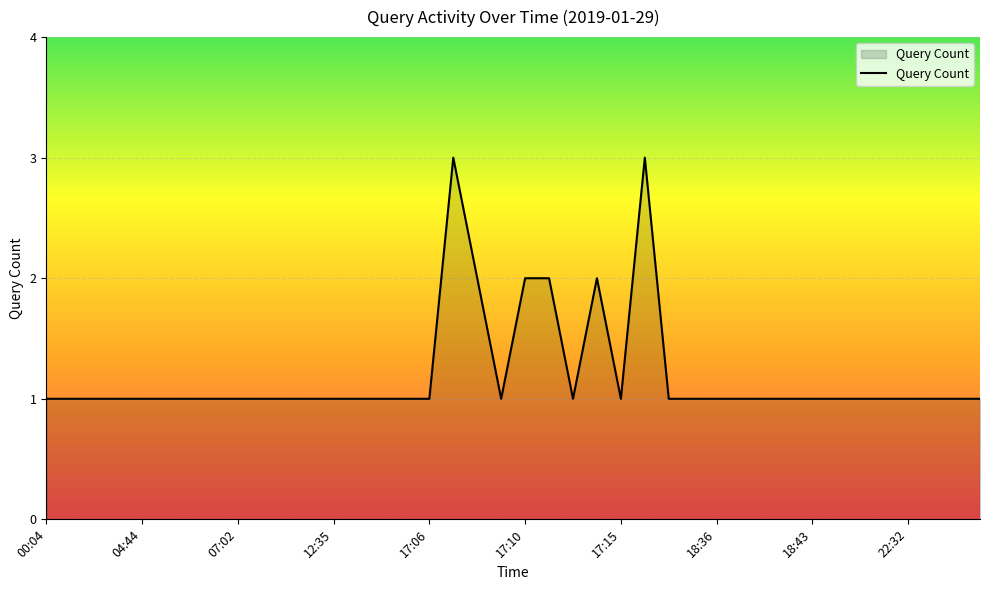

What is the greatest value displayed?

3